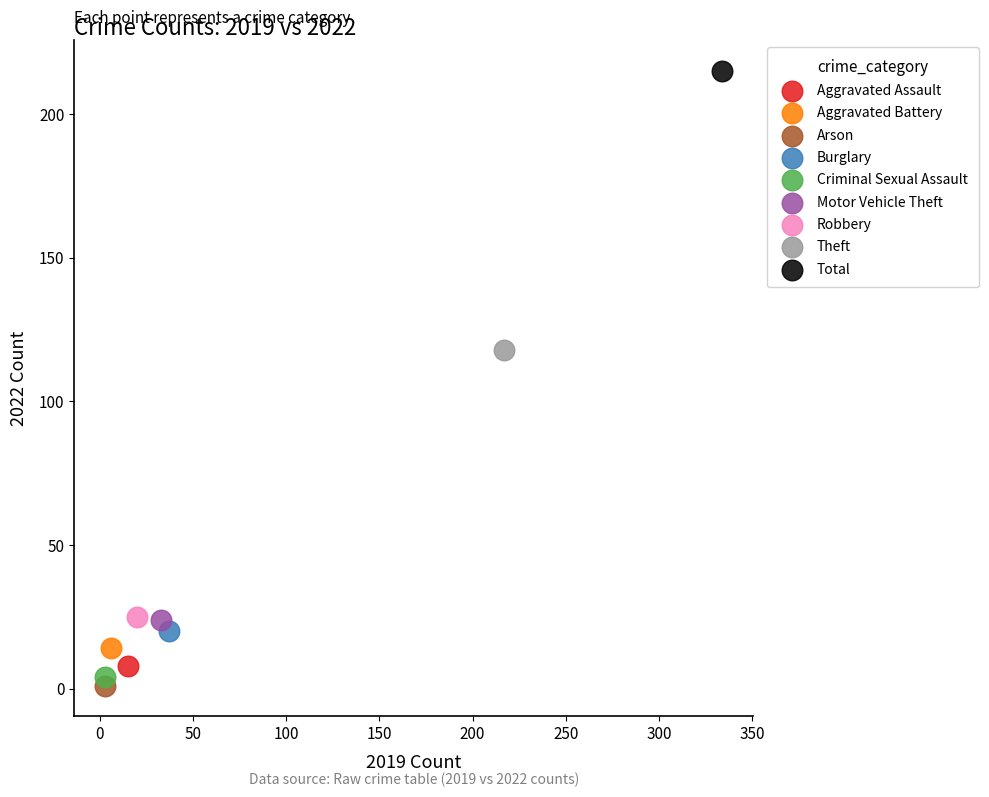

Which series reaches the maximum Y coordinate?

Total